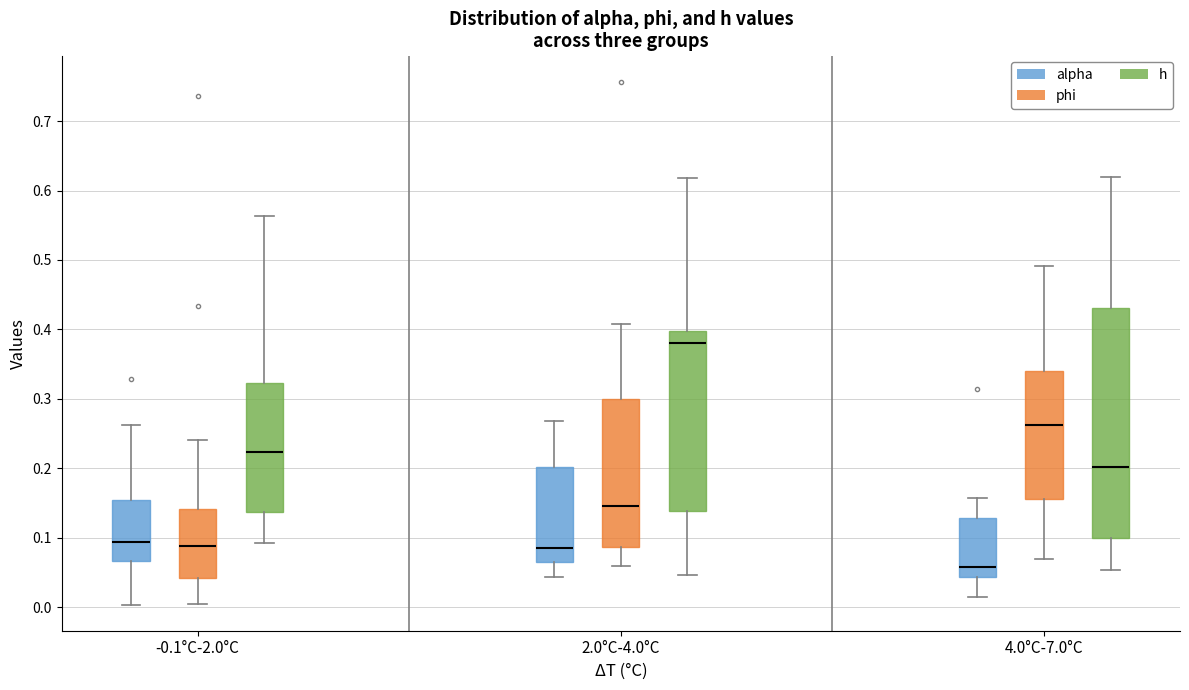

Where does the median line of the box for 4.0°C-7.0°C (alpha) sit on the y-axis? The values are not printed on the chart, so give them approximately, as read against the axis.

0.06